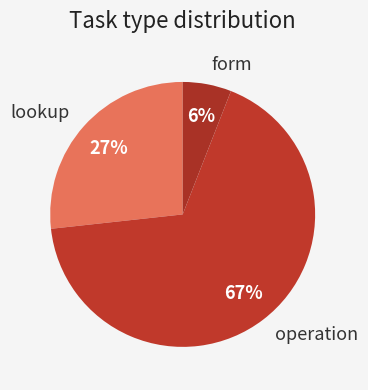

To the nearest percent, what is the combined percentage of operation and lookup?

94%